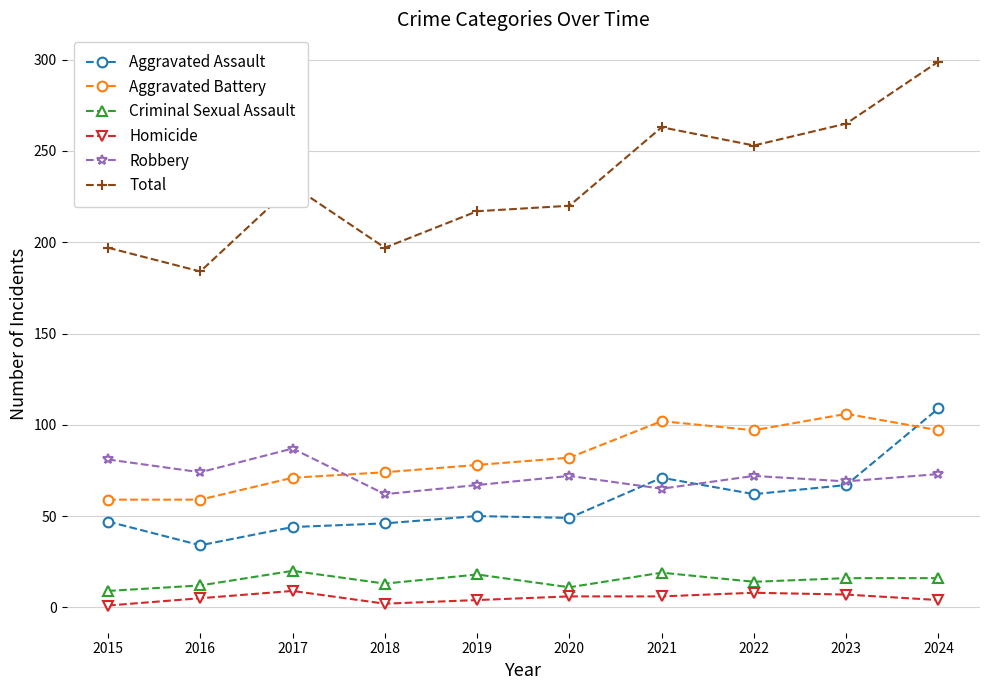

Which series ends up on top after the final intersection of Aggravated Assault and Robbery?

Aggravated Assault